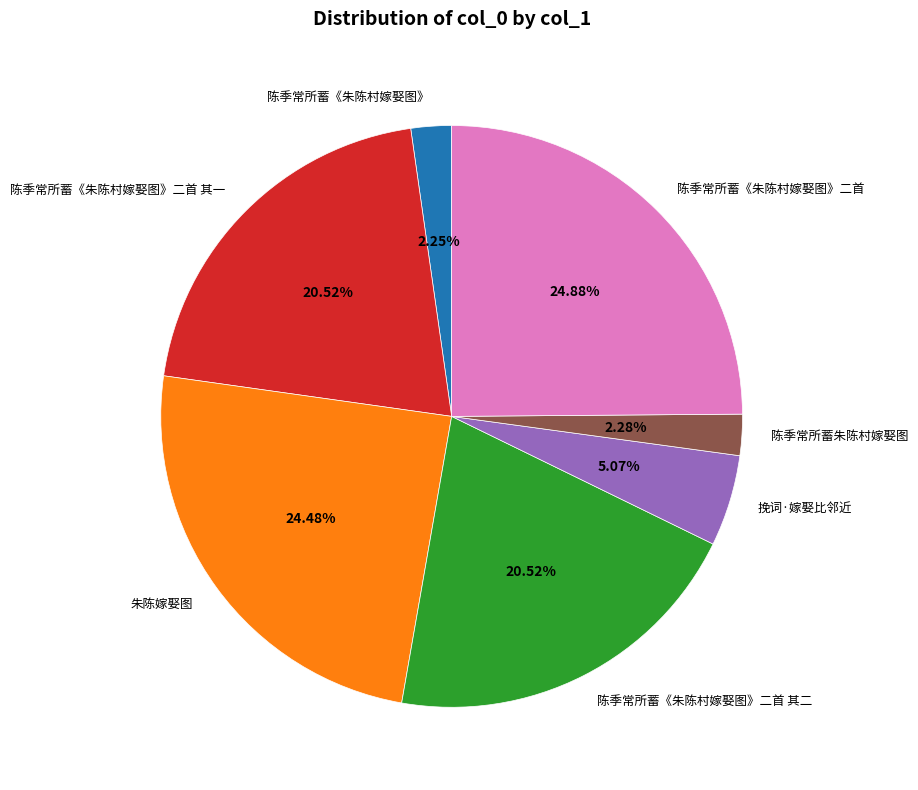

Does 陈季常所蓄《朱陈村嫁娶图》二首 其二 represent more than half of the total?

No